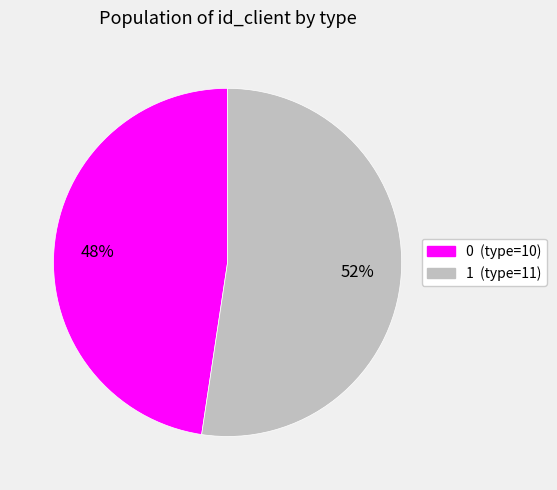

The 0 slice represents 48% of the pie. True or false?

True